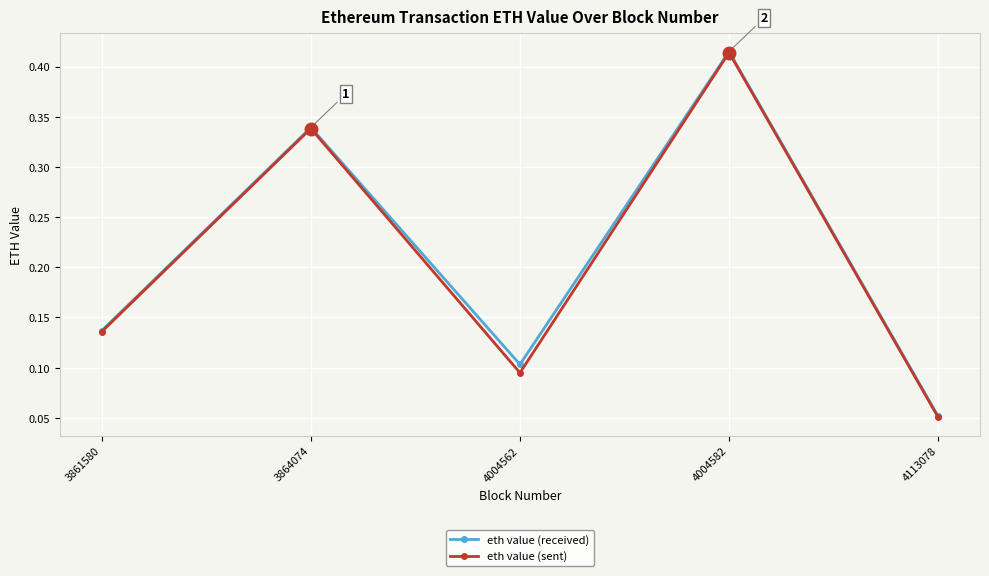

What is the average value of the eth value (received) series?

0.2